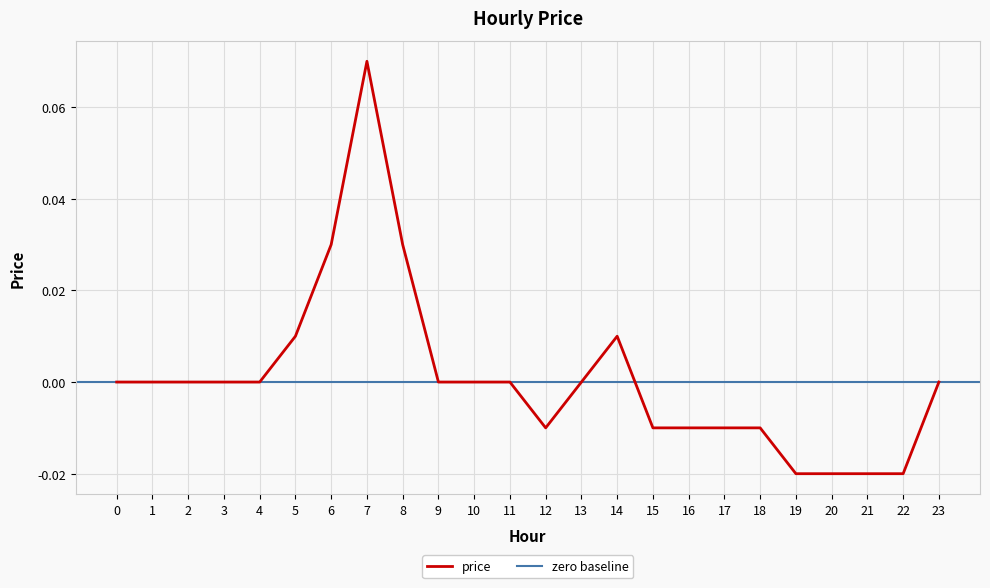

Is this an area chart (filled region under the line)?

No